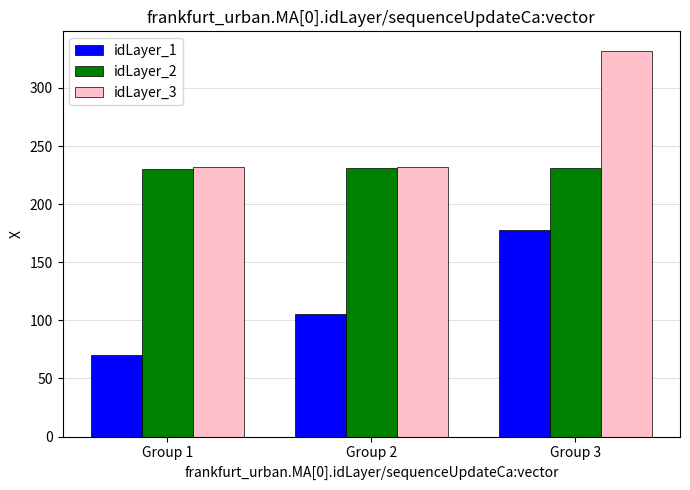

What is the difference between the highest and lowest values at Group 2?

127.1